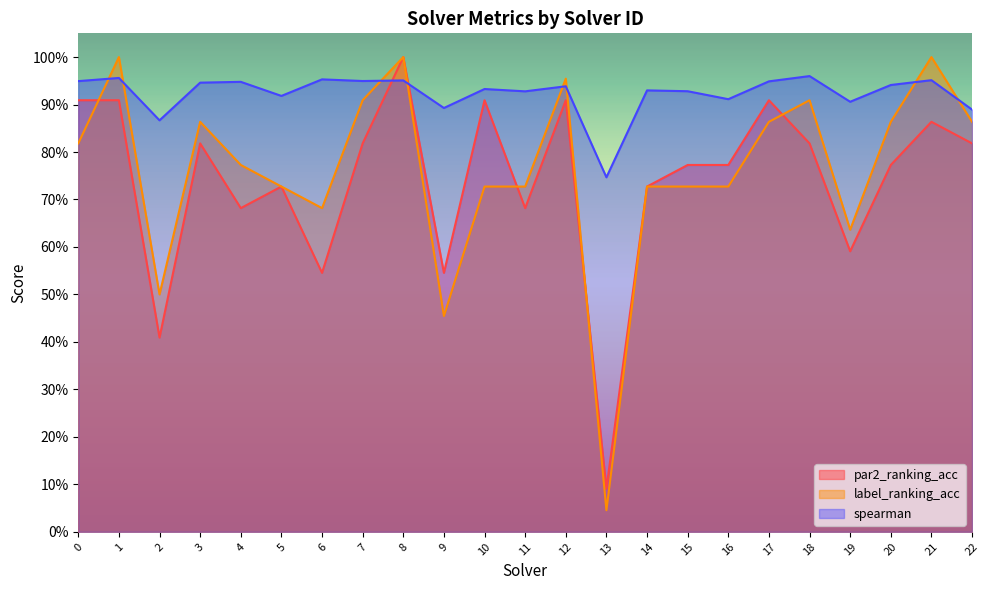

Which label corresponds to the largest value in the chart?

8